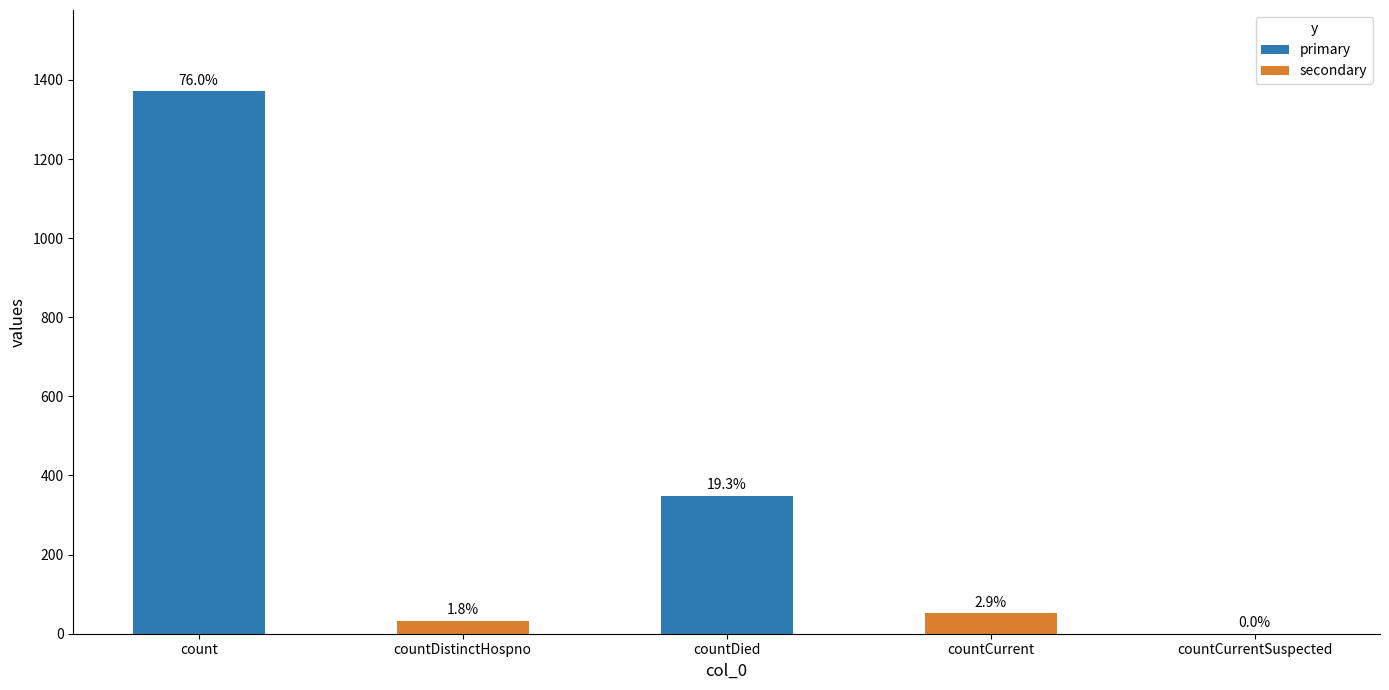

Count the number of values greater than 52.

2